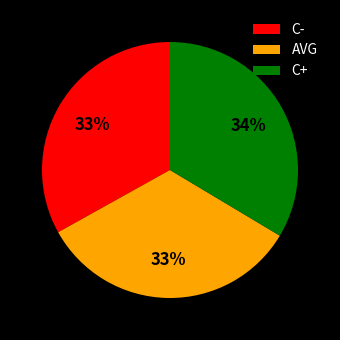

To the nearest percent, what portion does C- represent?

33%